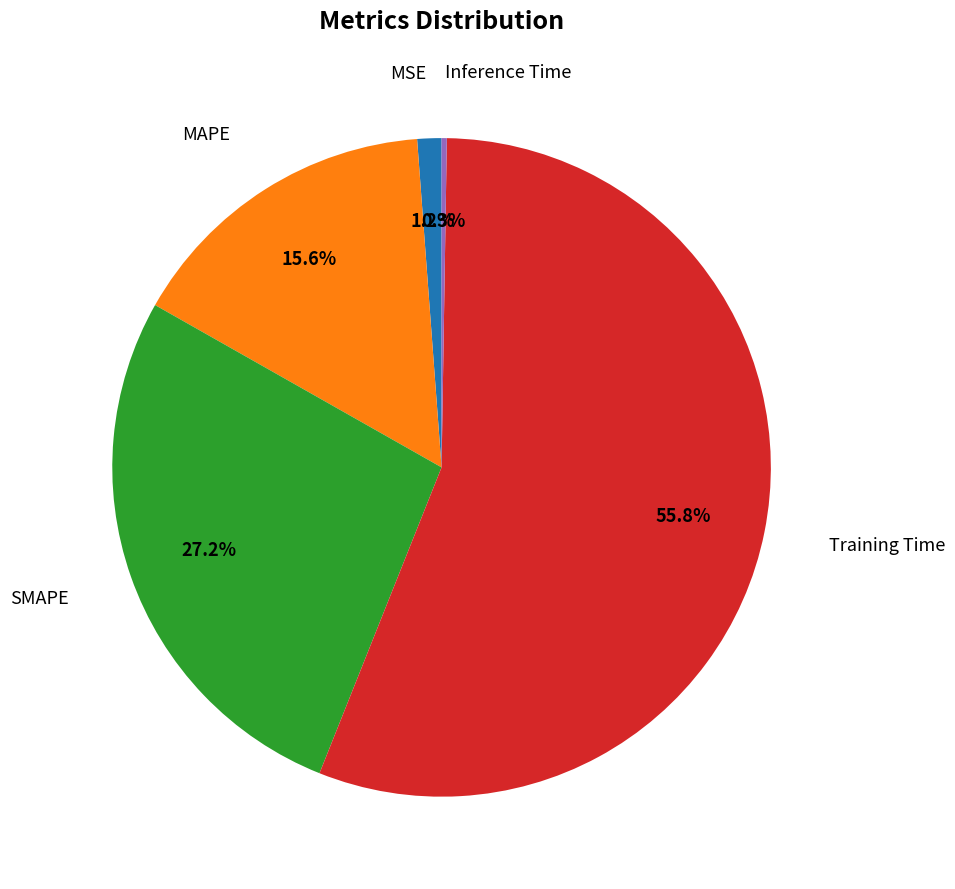

Does any single category account for the majority?

Yes